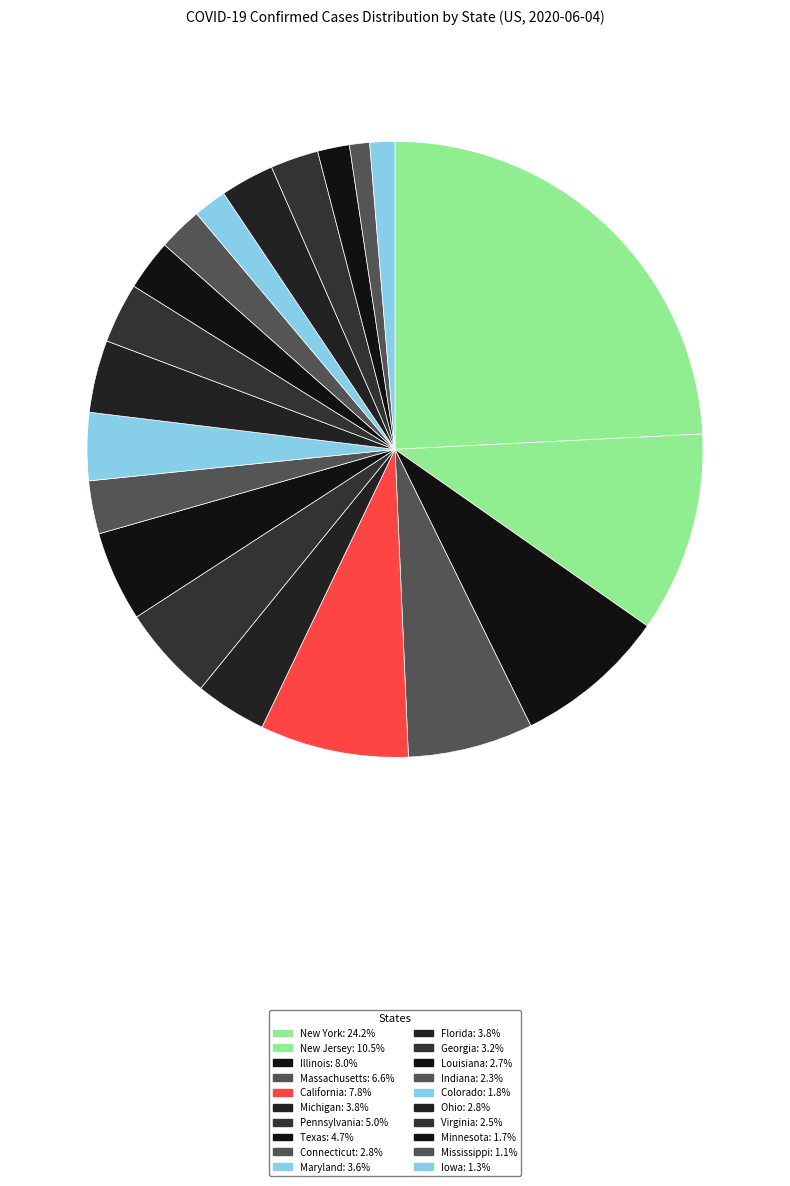

Does any single category account for the majority?

No